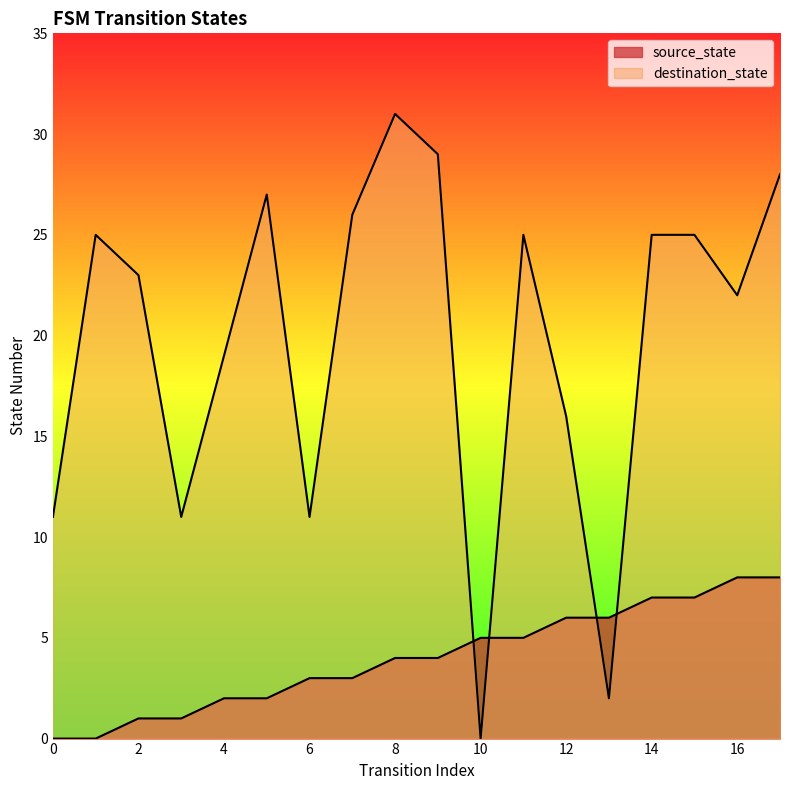

Which series has the largest total across all categories?

destination_state